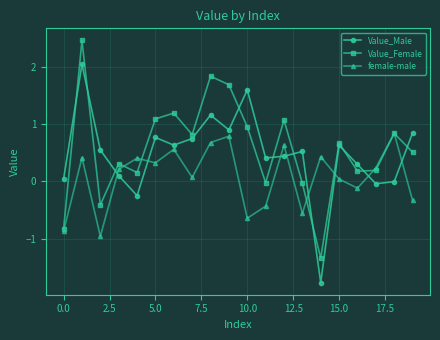

Does the chart display data point markers on the line(s)?

Yes